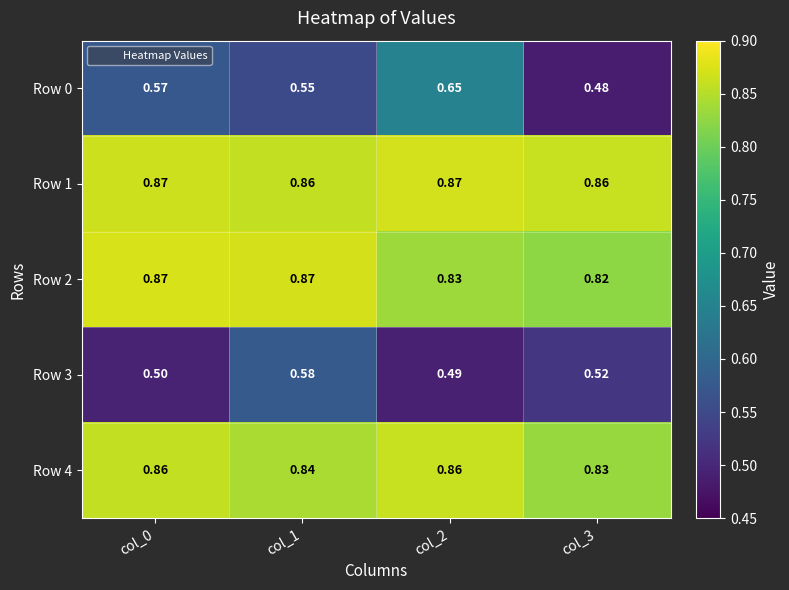

Is the value of Row 0 at col_1 greater than the value of Row 3 at col_2?

Yes